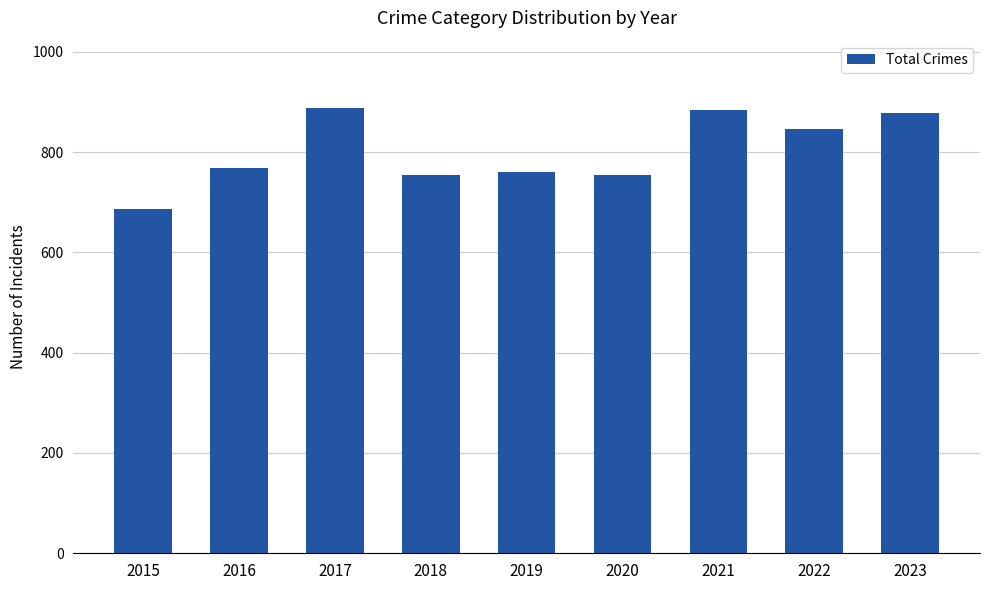

True or false: the data shows 1073 at 2020.

False